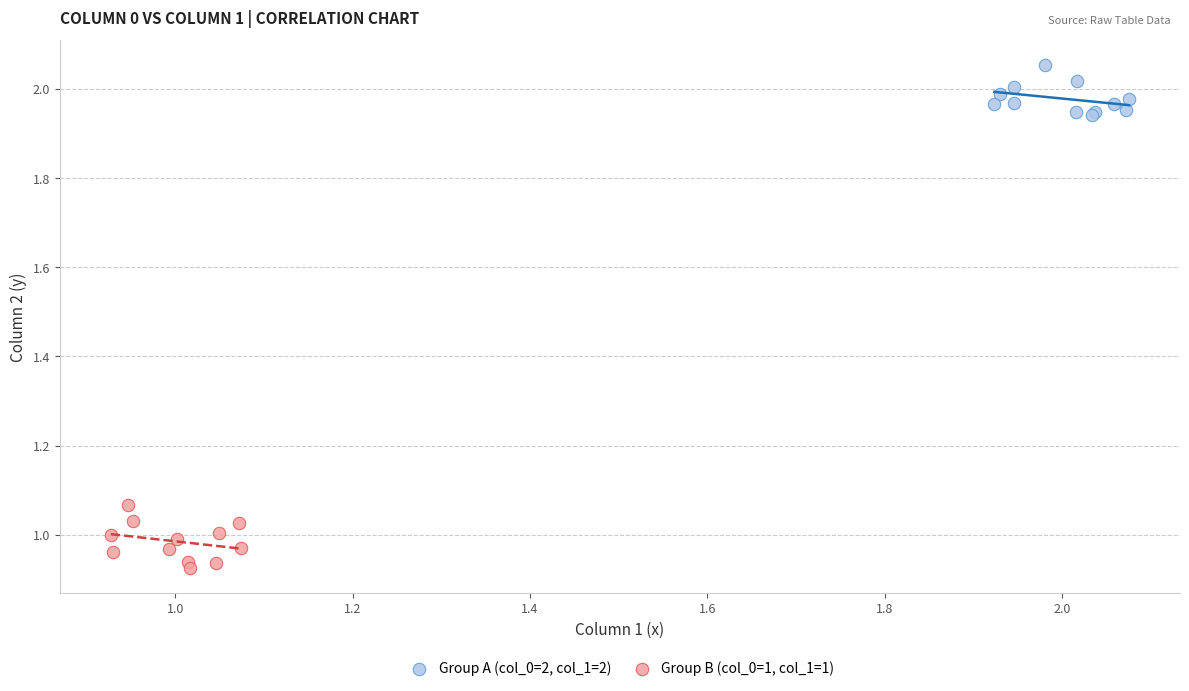

Which series contains the highest Y value?

Group A (col_0=2, col_1=2)